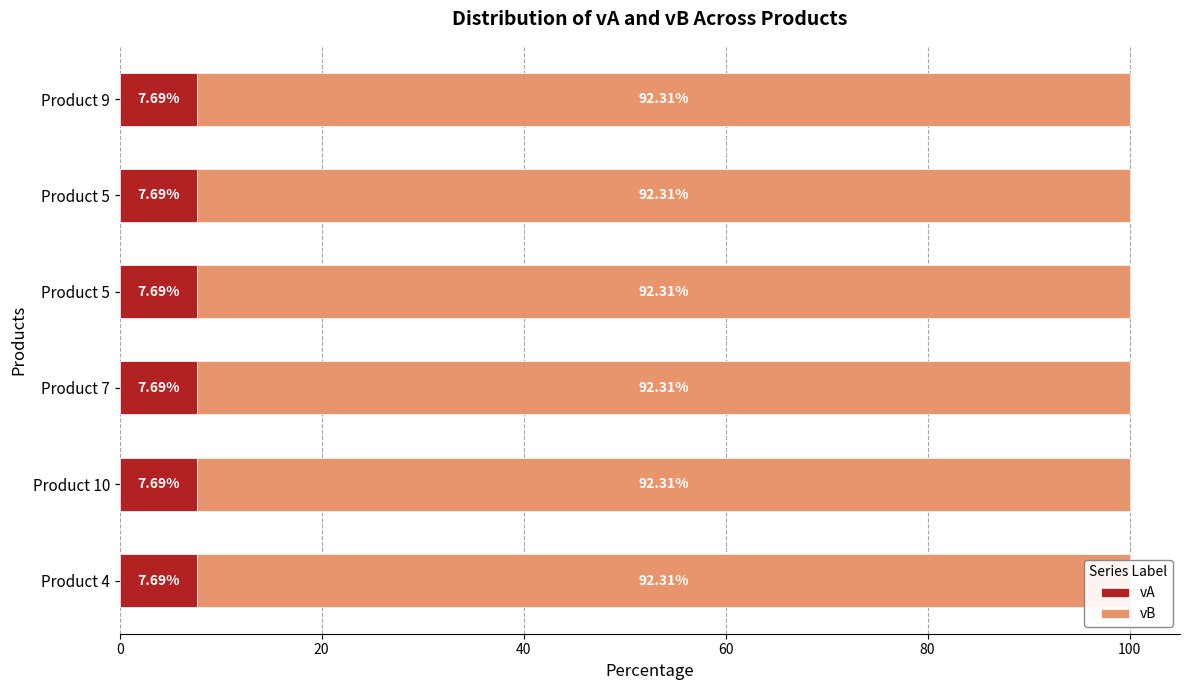

List the labels in order of vB value, largest first.

4, 10, 7, 5, 5, 9